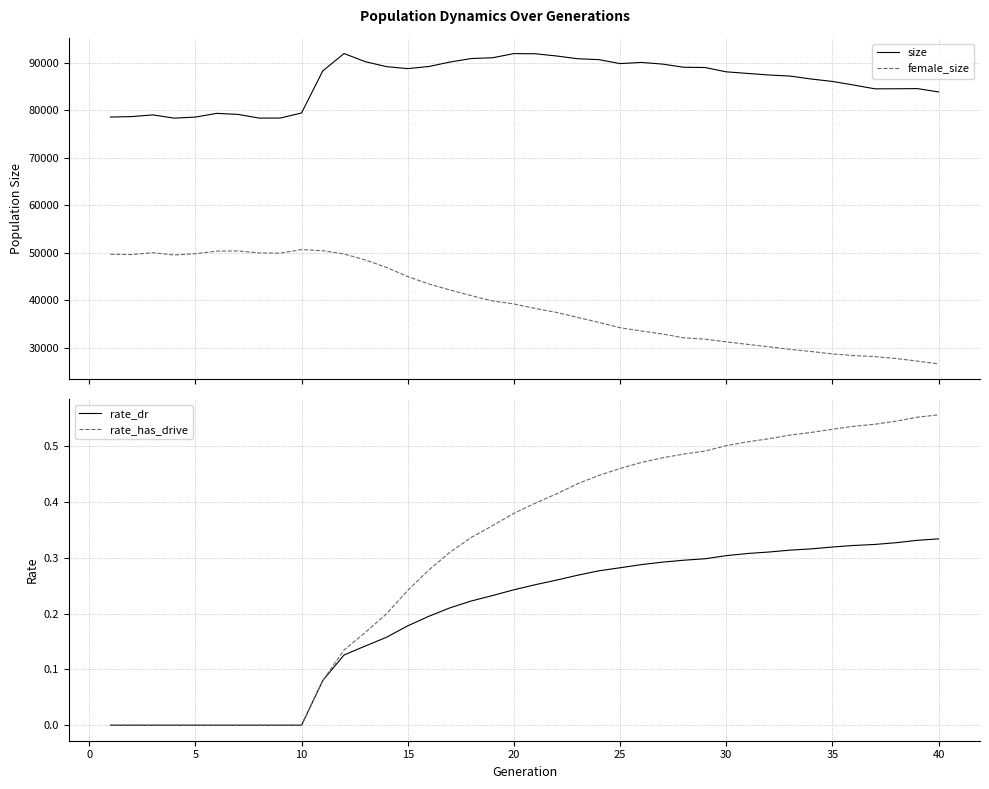

The value of rate_dr at 5 is 0.0. True or false?

True